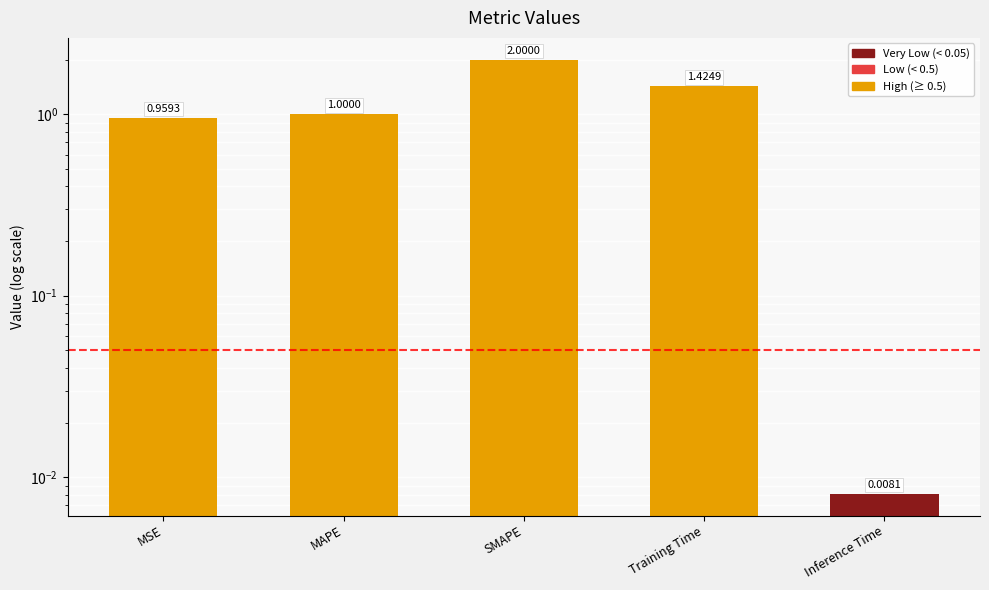

What is the value of the 3rd bar from the left?

2.0